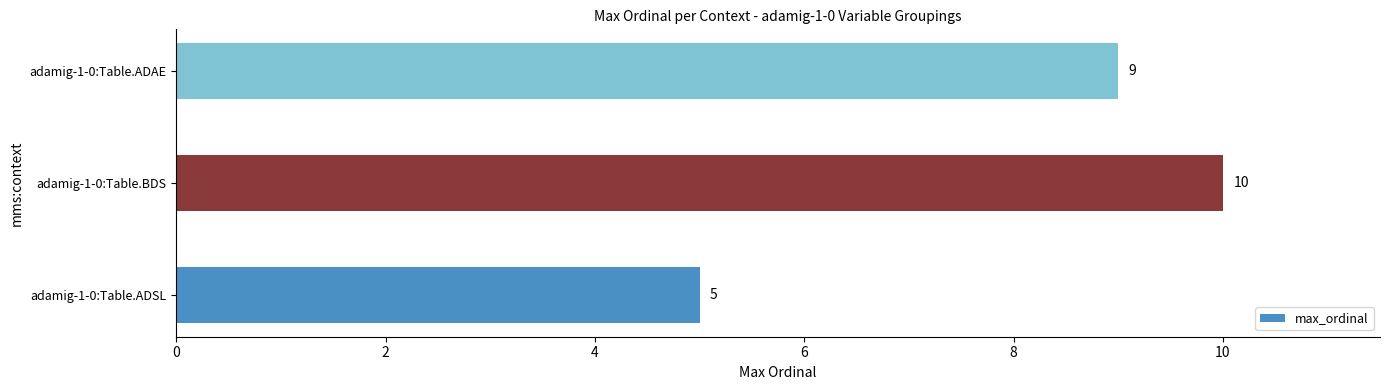

The value at adamig-1-0:Table.BDS is 10. True or false?

True